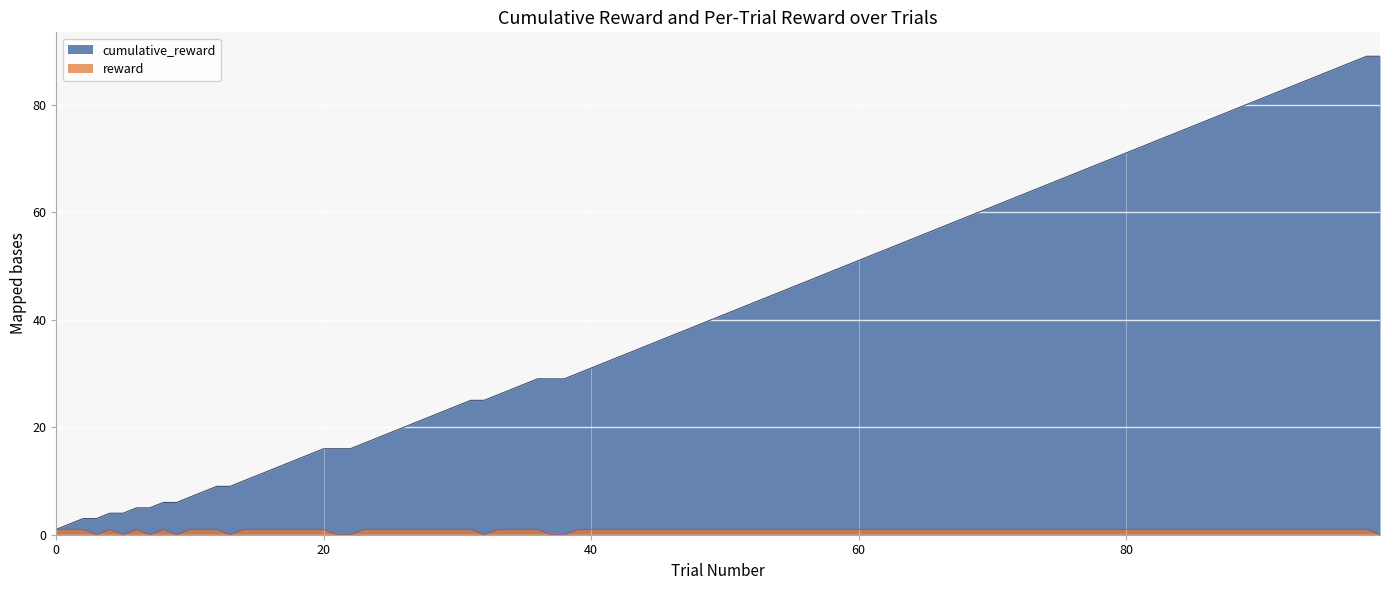

What are all the series names shown in the legend?

cumulative_reward, reward